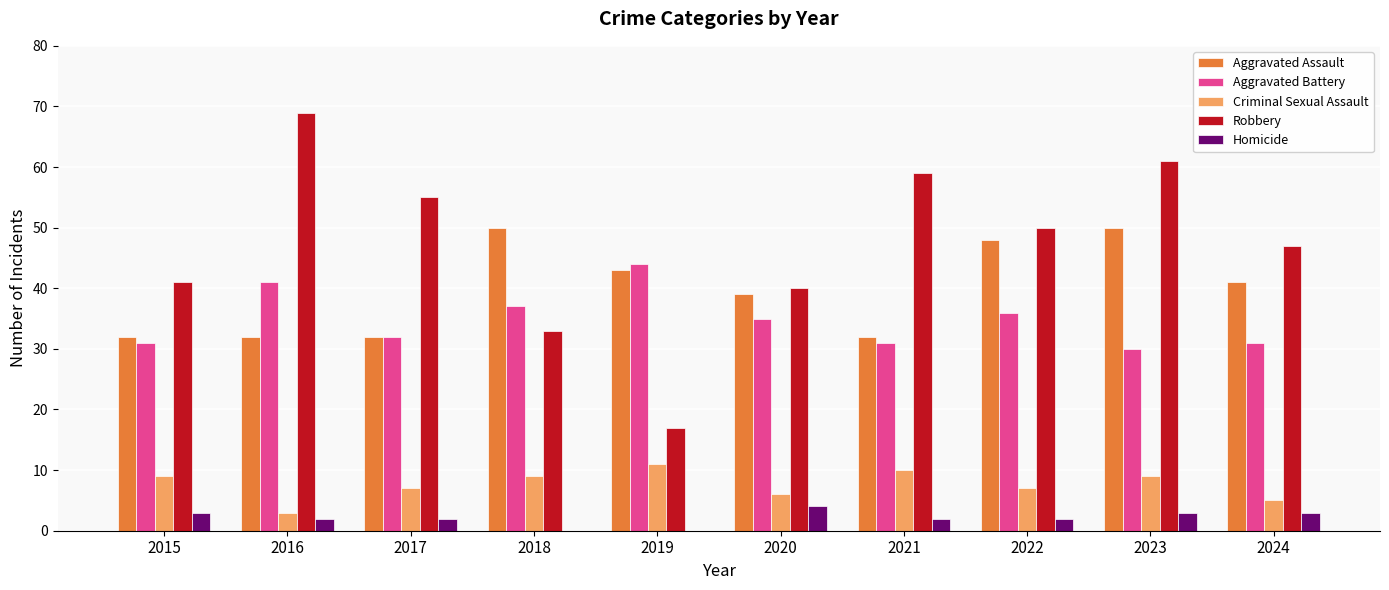

Reading right to left, list all the values displayed in this chart.

Aggravated Assault: 2024=41	2023=50	2022=48	2021=32	2020=39	2019=43	2018=50	2017=32	2016=32	2015=32
Aggravated Battery: 2024=31	2023=30	2022=36	2021=31	2020=35	2019=44	2018=37	2017=32	2016=41	2015=31
Criminal Sexual Assault: 2024=5	2023=9	2022=7	2021=10	2020=6	2019=11	2018=9	2017=7	2016=3	2015=9
Robbery: 2024=47	2023=61	2022=50	2021=59	2020=40	2019=17	2018=33	2017=55	2016=69	2015=41
Homicide: 2024=3	2023=3	2022=2	2021=2	2020=4	2019=0	2018=0	2017=2	2016=2	2015=3